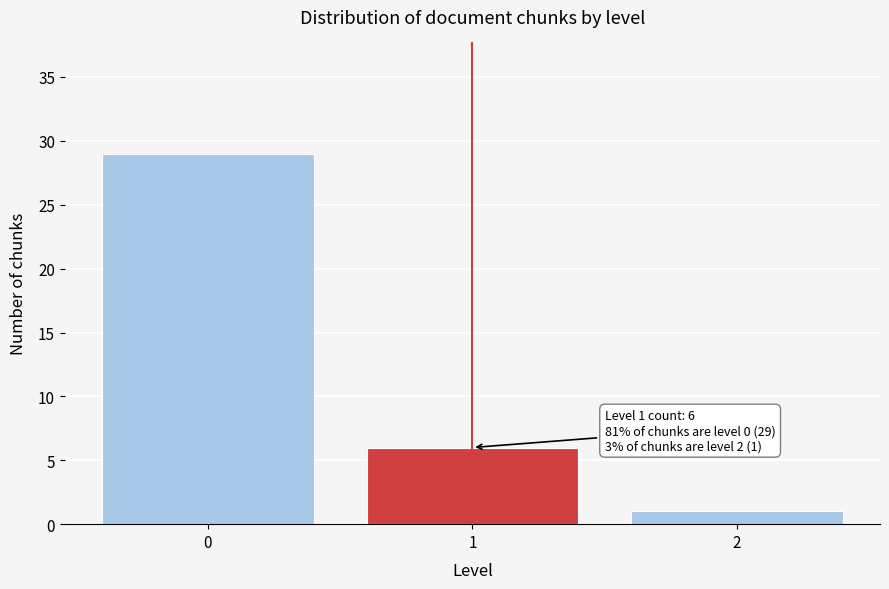

Reading right to left, transcribe all the data shown in this chart.

1	6	29